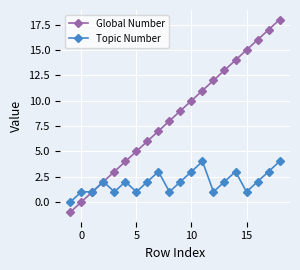

List the series in order of their peak value, lowest first.

Topic Number, Global Number